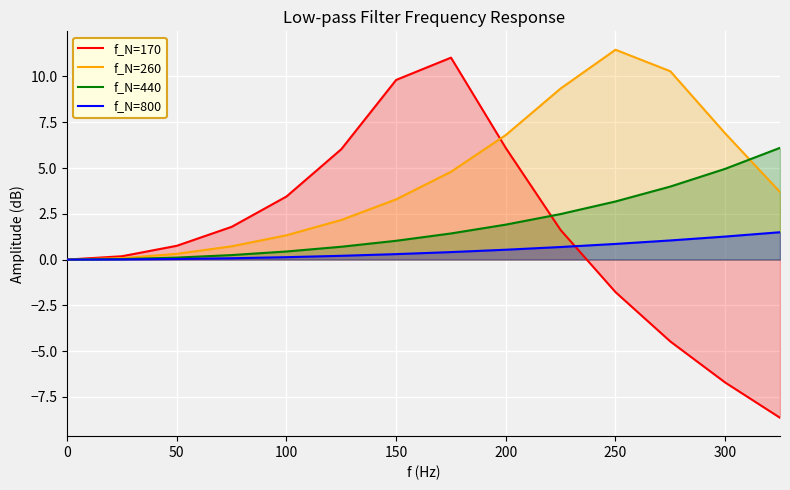

Reading right to left, transcribe all the data shown in this chart.

f_N=170: -8.6	-6.7	-4.5	-1.8	1.6	6.1	11.0	9.8	6.0	3.4	1.8	0.8	0.2	0.0
f_N=260: 3.7	6.9	10.3	11.5	9.3	6.8	4.8	3.3	2.2	1.3	0.7	0.3	0.1	0.0
f_N=440: 6.1	5.0	4.0	3.2	2.5	1.9	1.4	1.0	0.7	0.4	0.2	0.1	0.0	0.0
f_N=800: 1.5	1.3	1.0	0.9	0.7	0.5	0.4	0.3	0.2	0.1	0.1	0.0	0.0	0.0